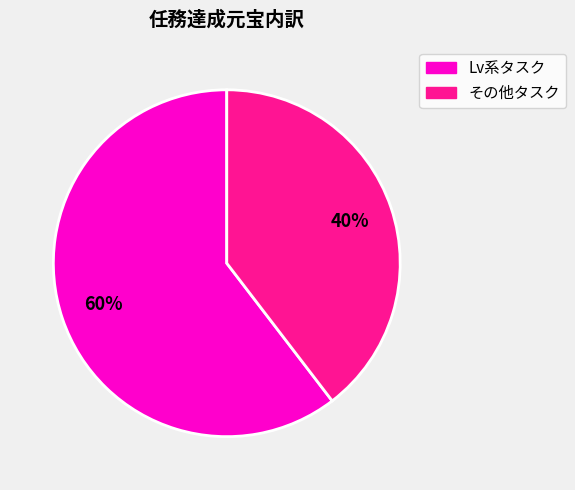

Is there any slice that represents more than half of the pie?

Yes